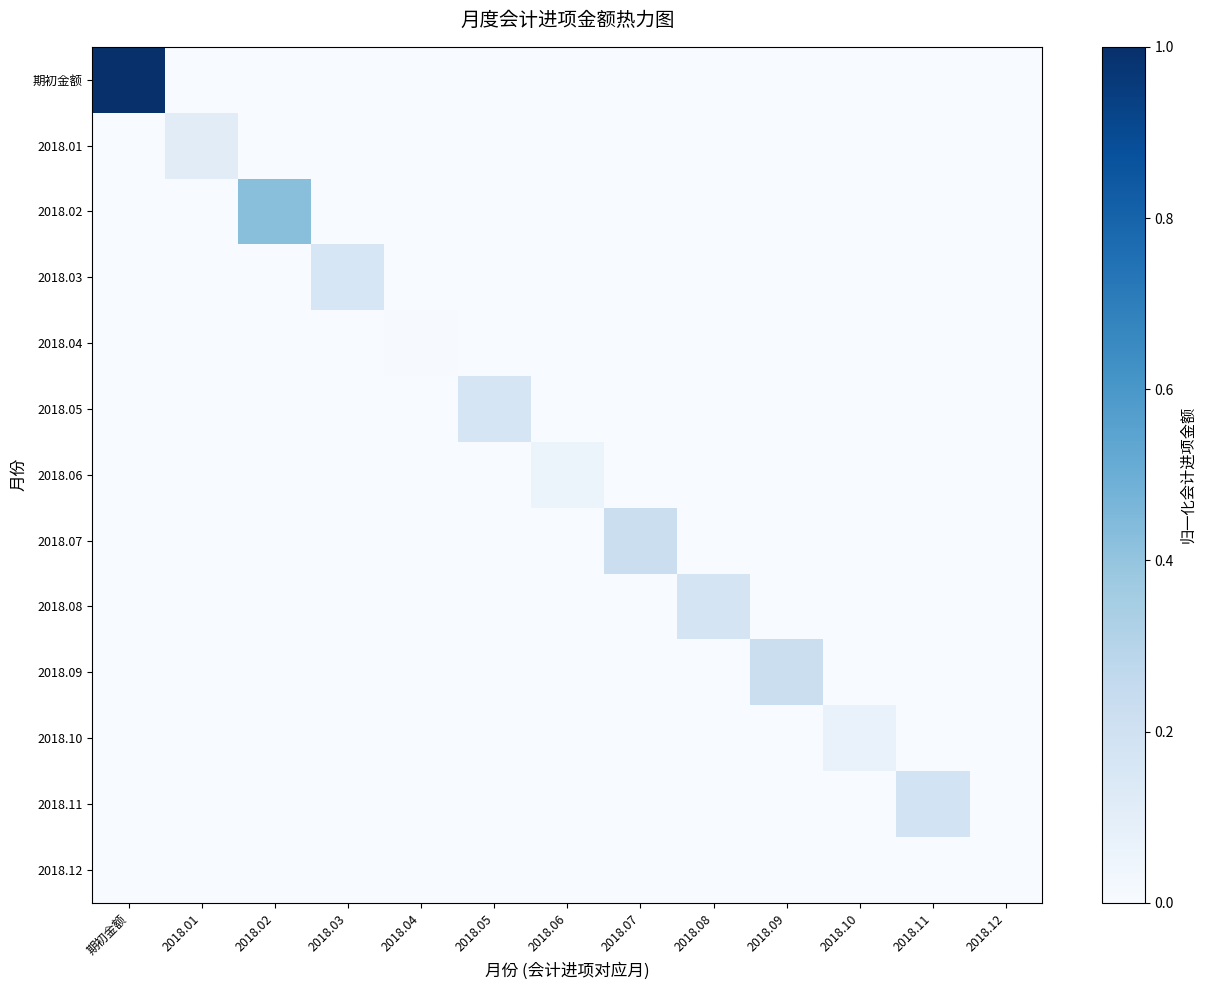

Which has a higher value, 2018.05 or 2018.04?

2018.05